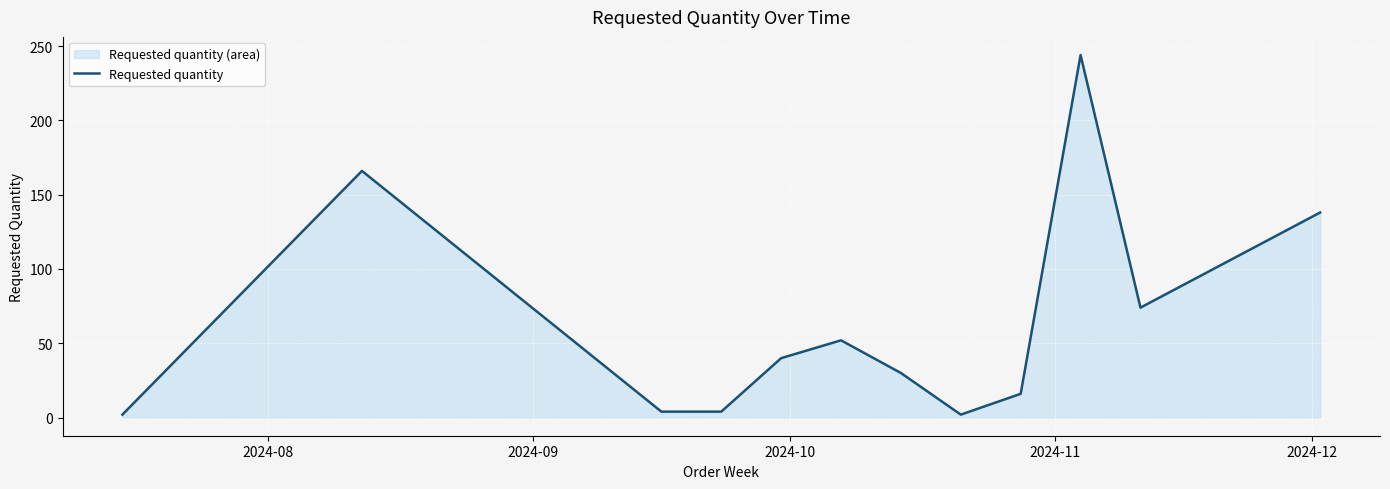

What is the greatest value displayed?

244